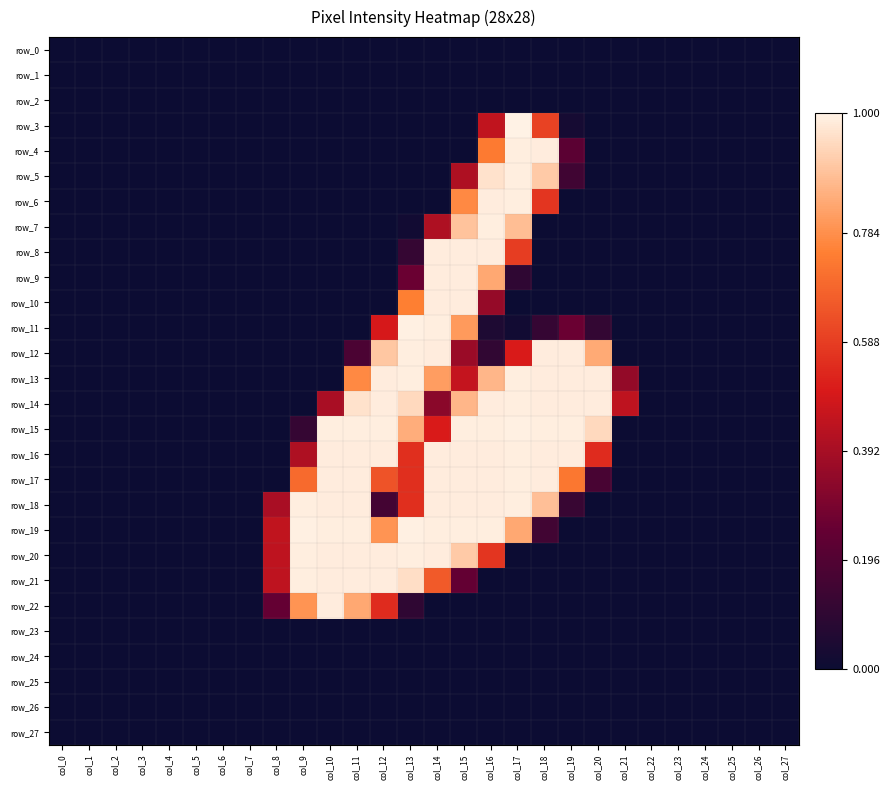

Is the value of row_10 at col_22 greater than the value of row_27 at col_14?

No